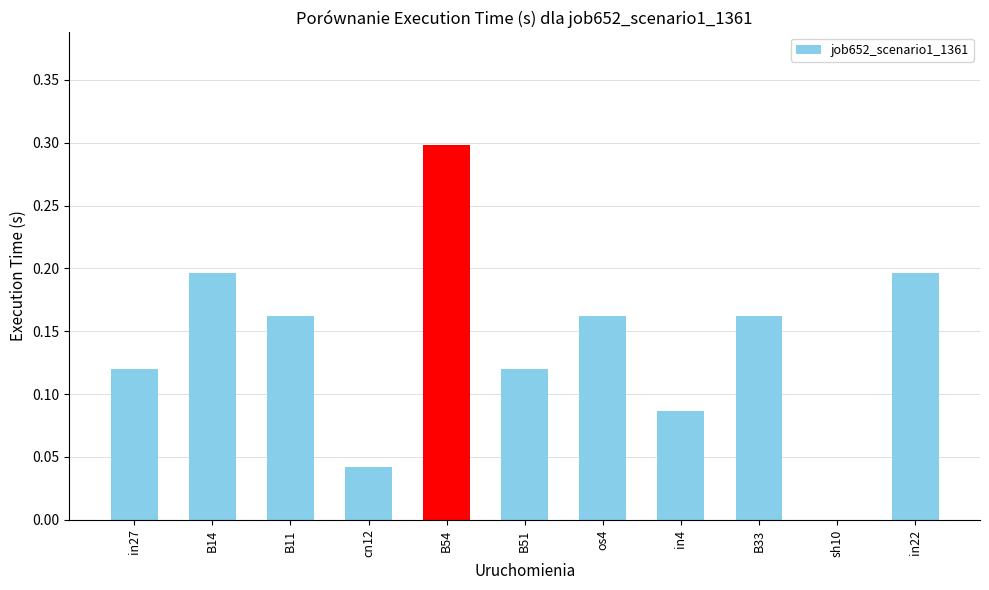

Where is the data nearest to the value 0?

sh10